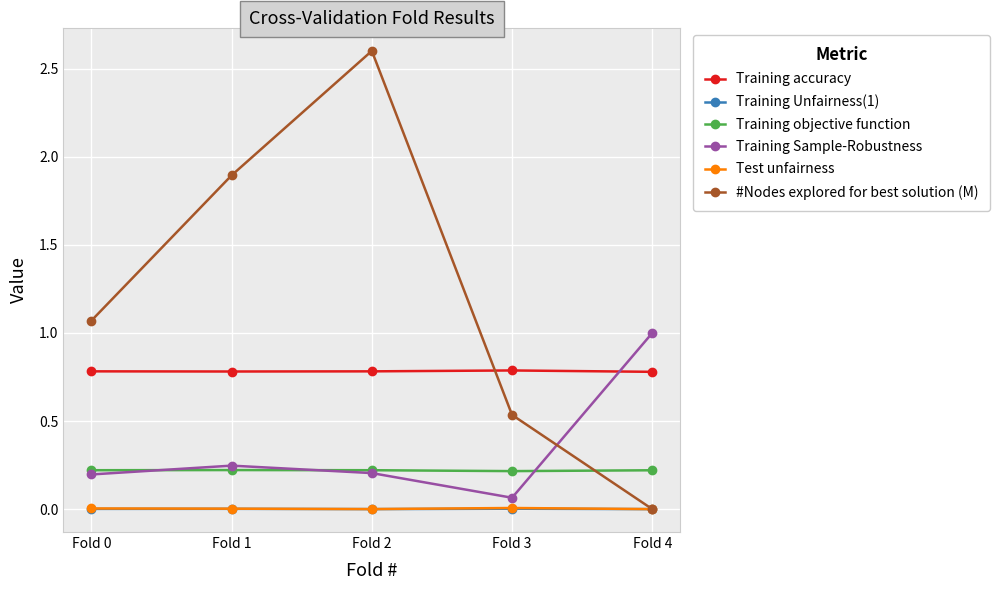

Which series has the widest spread of values?

#Nodes explored for best solution (M)